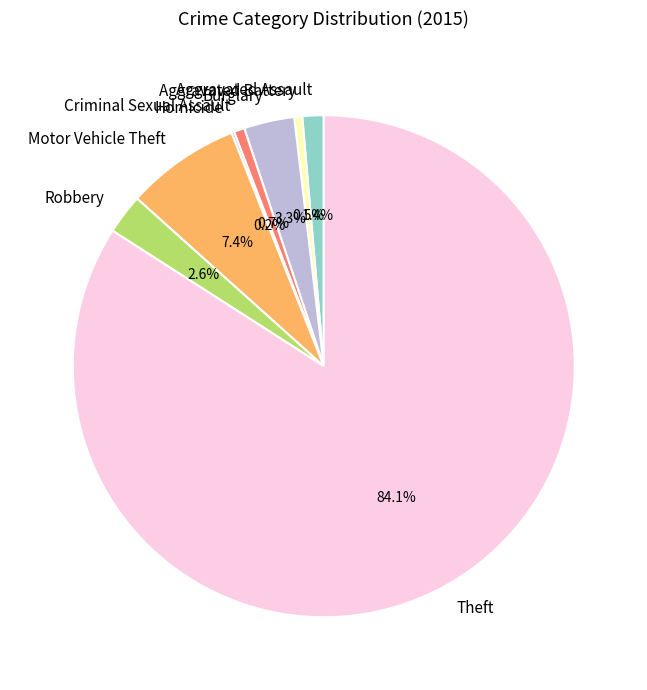

The Robbery slice represents 12% of the pie. True or false?

False